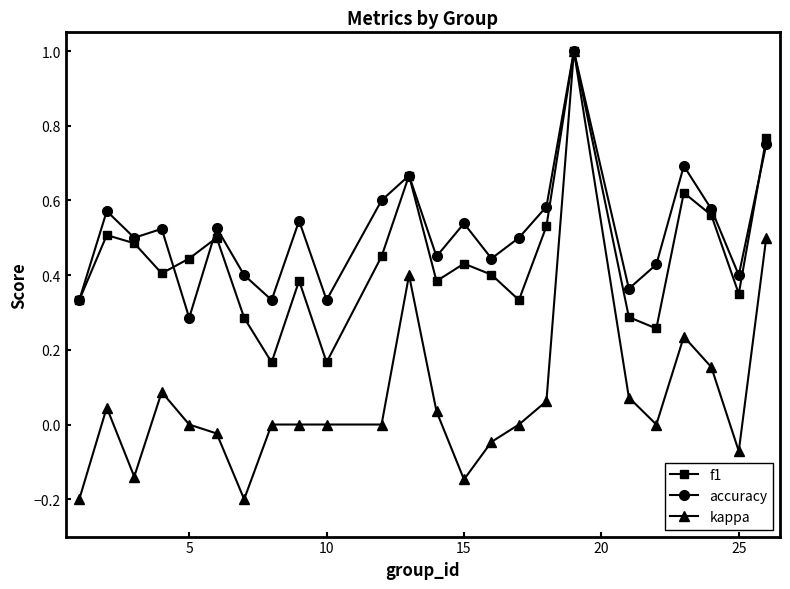

Which series has the widest spread of values?

kappa